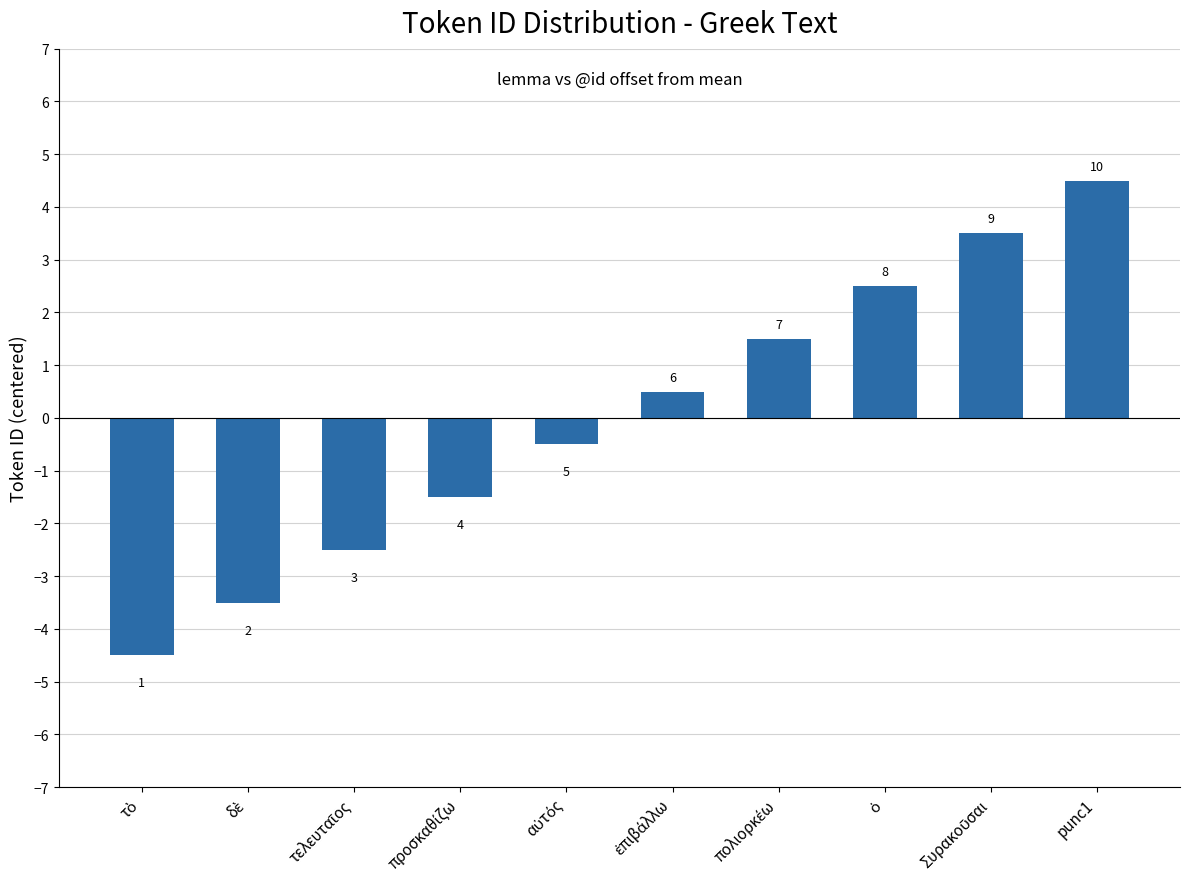

What is the label of the 1st bar from the left?

τὸ